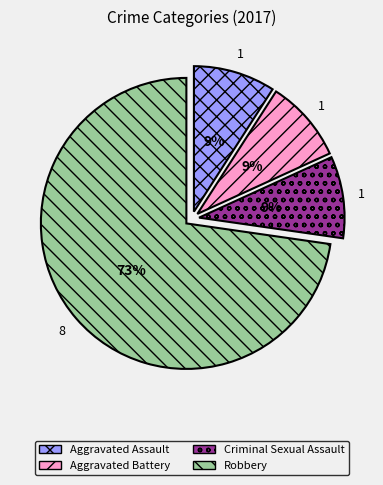

Which slice is the largest?

Robbery